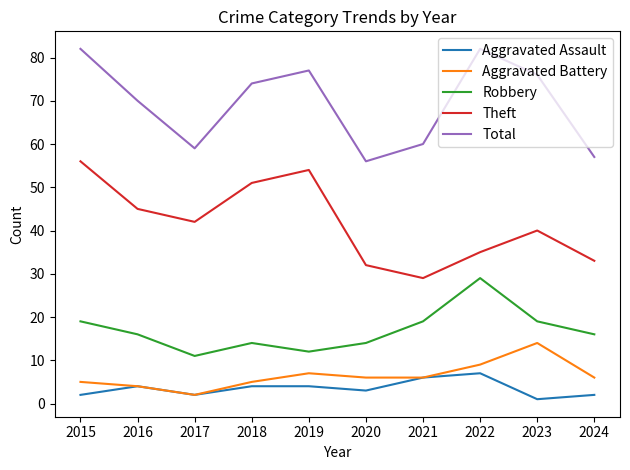

At which label does Aggravated Battery reach its peak?

2023